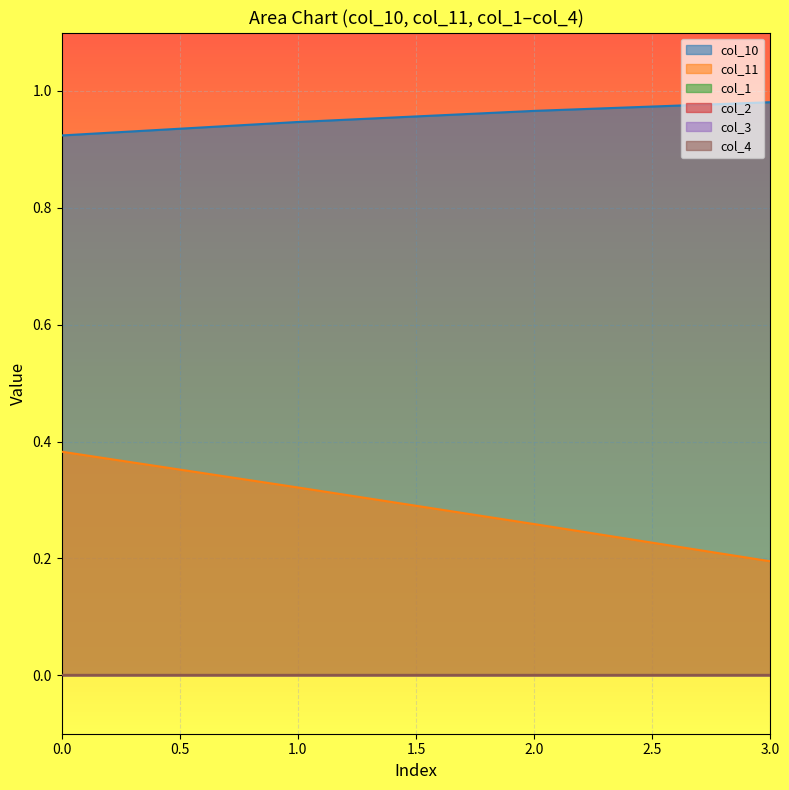

Is it true that col_4 equals 0.0 at 2?

True